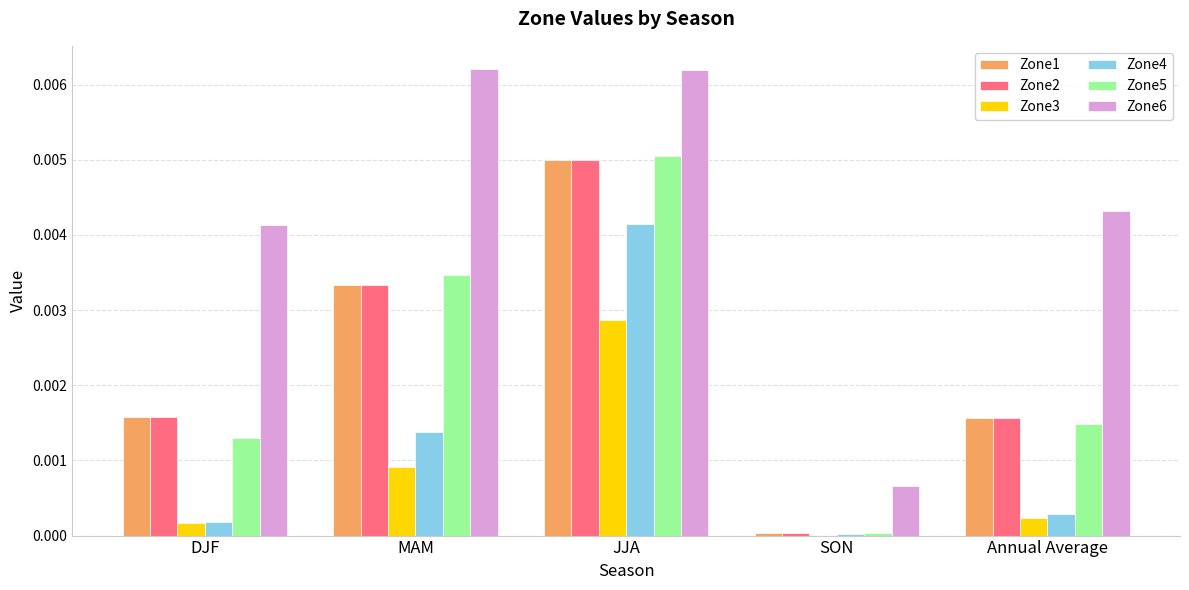

At which label does Zone3 reach its peak?

JJA